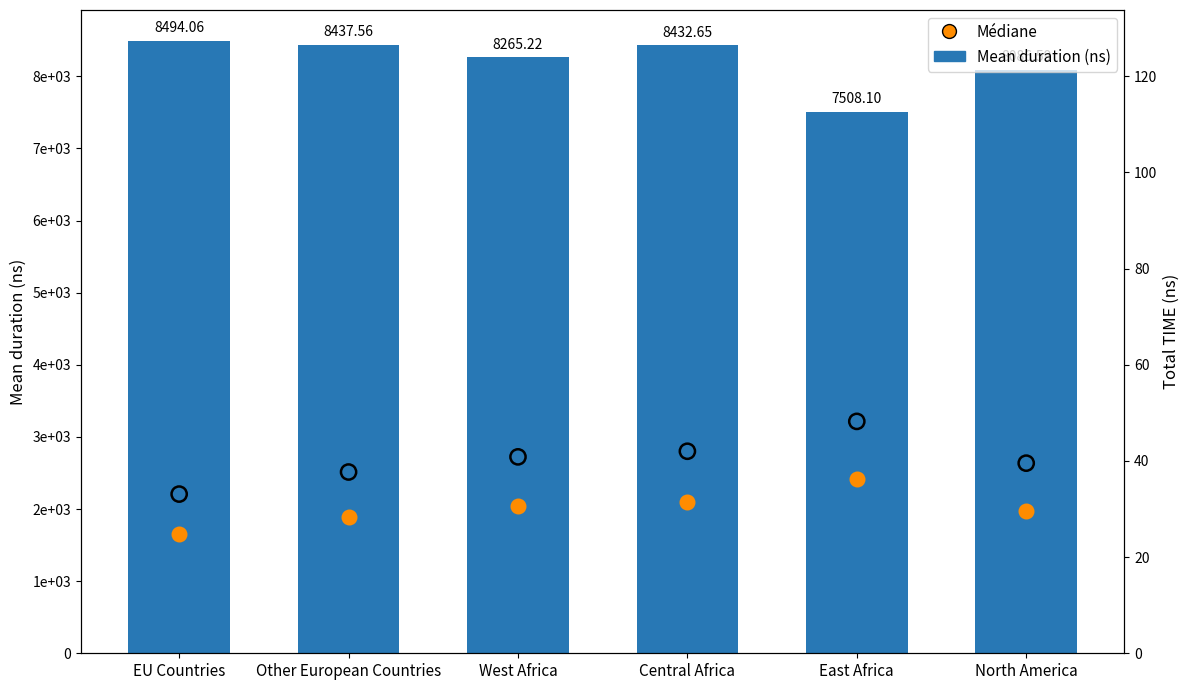

Which series reaches the minimum Y coordinate?

Médiane